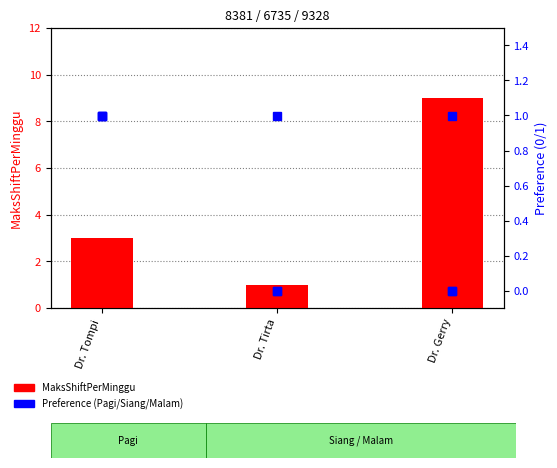

What is the sum of all MaksShiftPerMinggu values?

13